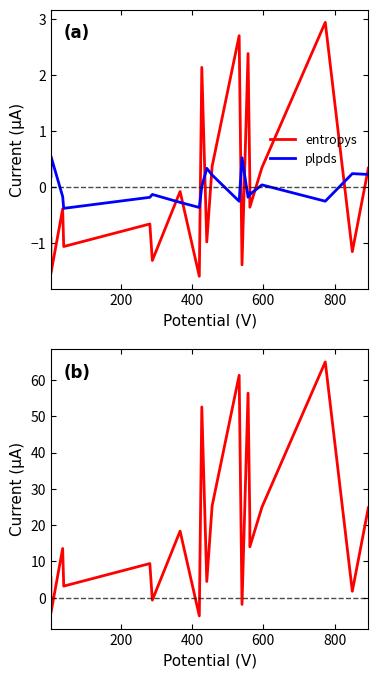

How many lines are shown in the chart?

2